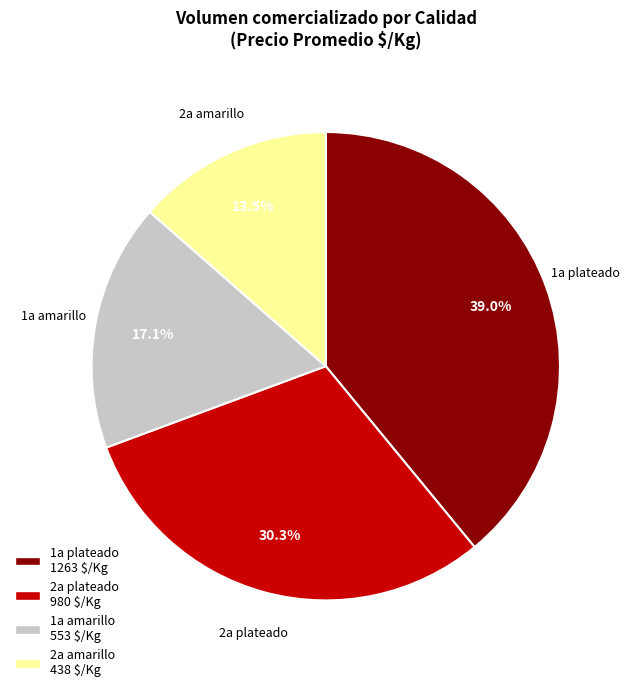

Is there any slice that represents more than half of the pie?

No